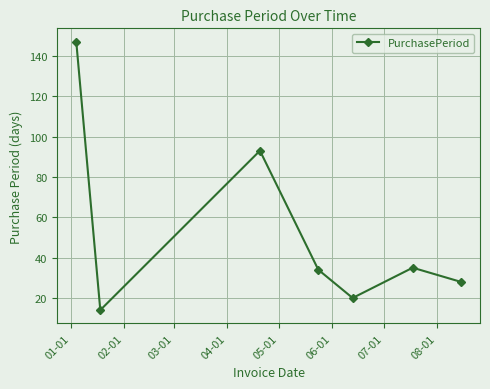

What is the value of the 4th point from the left?

34